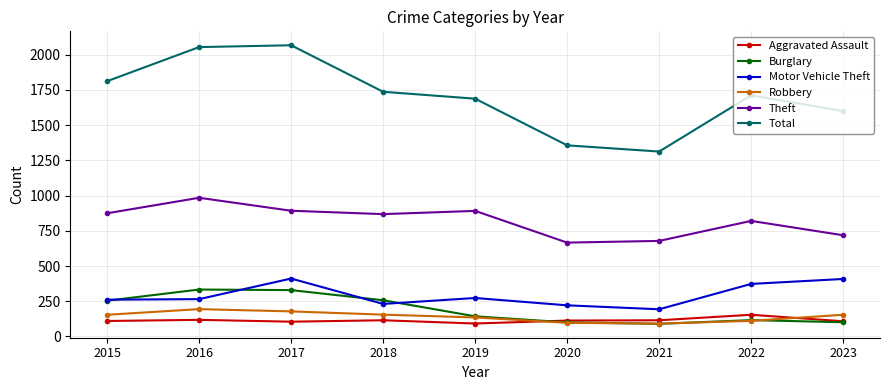

Is it true that Aggravated Assault equals 110 at 2015?

True